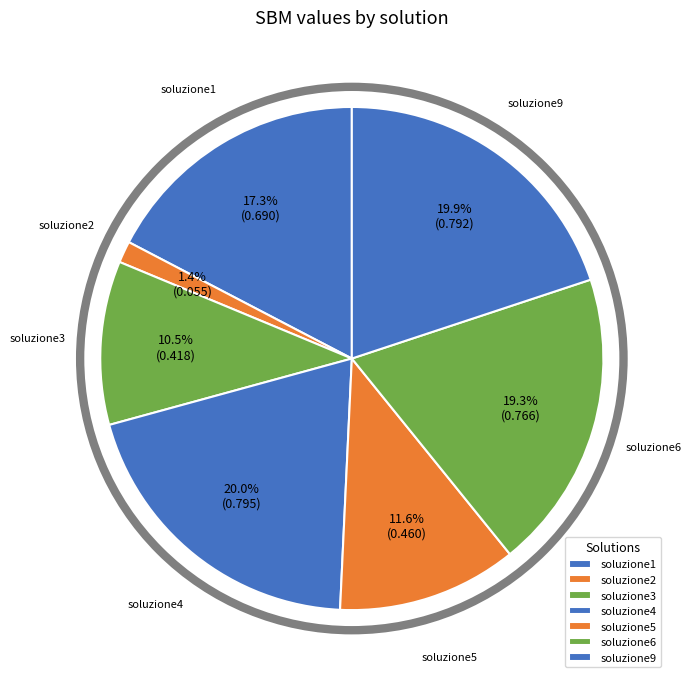

How many slices are in this pie chart?

7